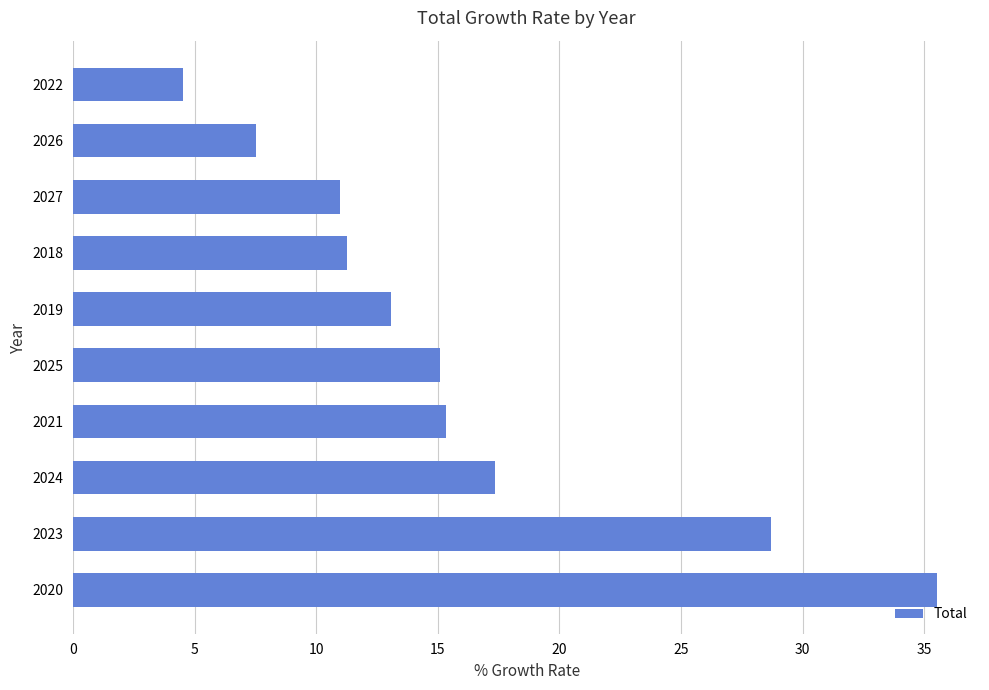

How many bars are there in total?

10